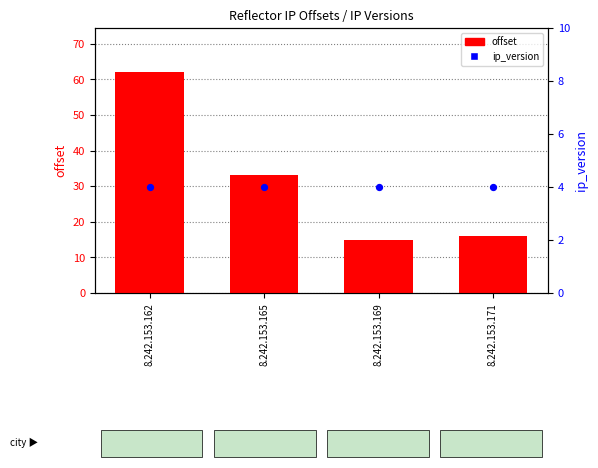

What are all the series names shown in the legend?

offset, ip_version